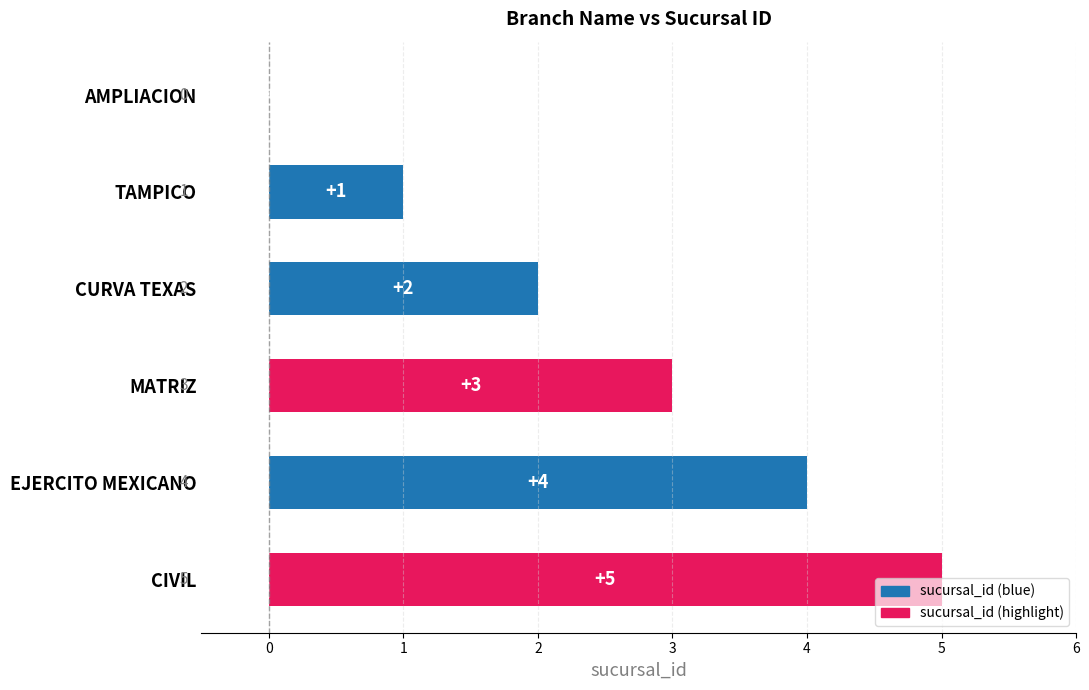

Which category has the highest value across all series?

CIVIL